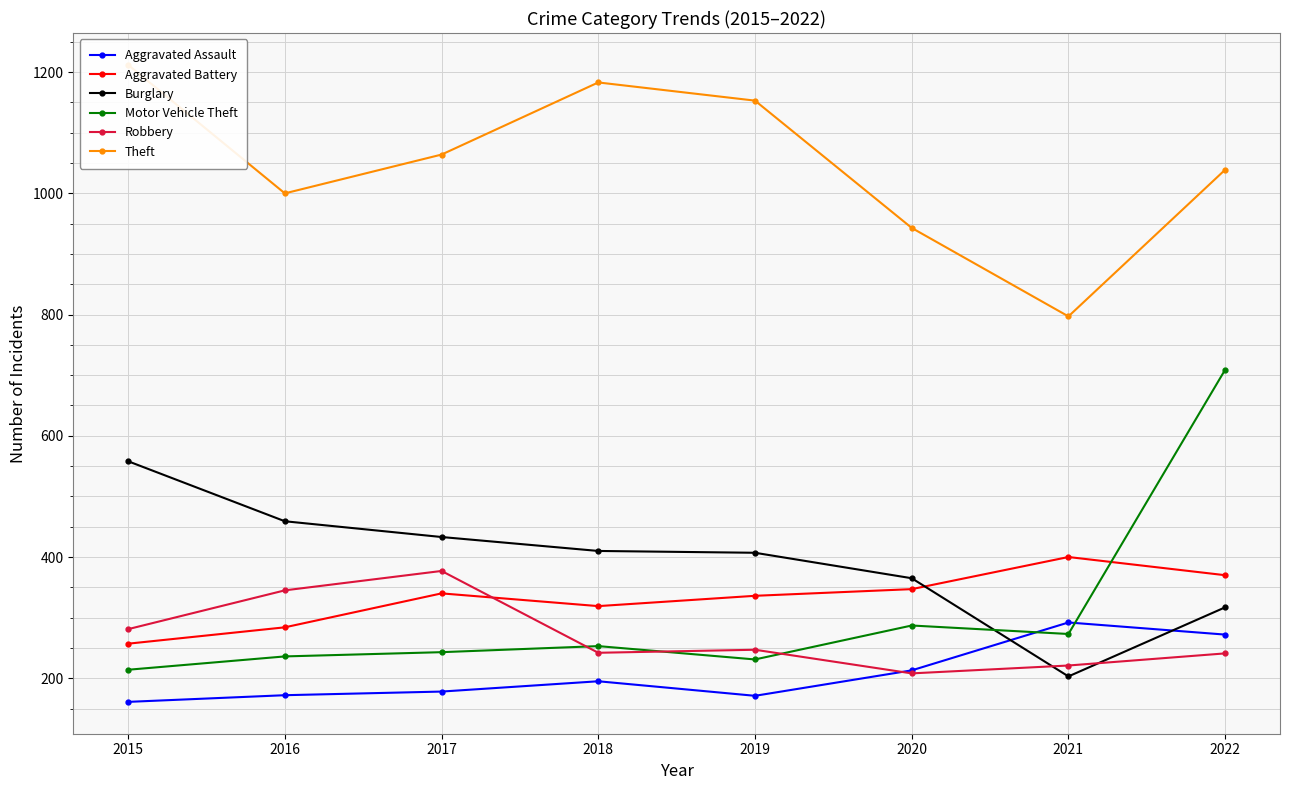

Which category has the lowest value in the Theft series?

2021